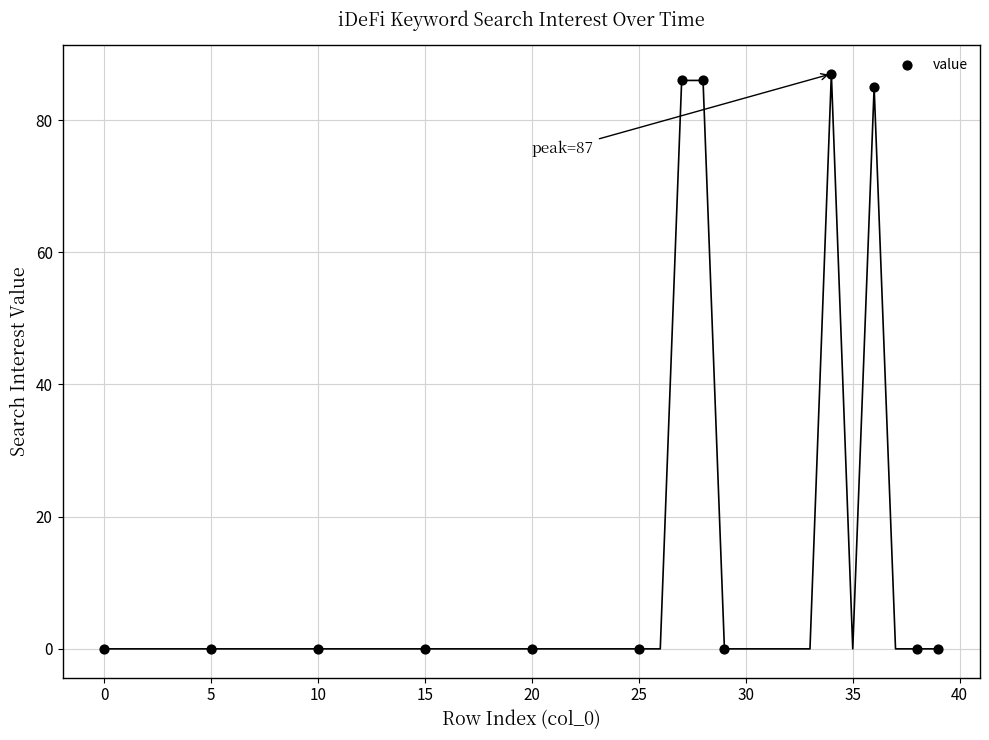

What is the range of Y values (max minus min)?

87